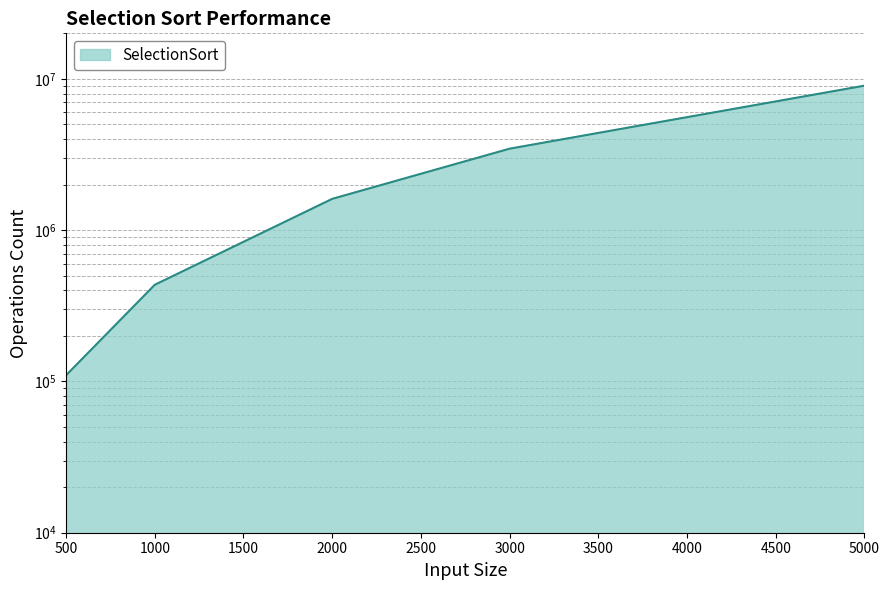

What is the difference between the maximum and minimum values?

8909601